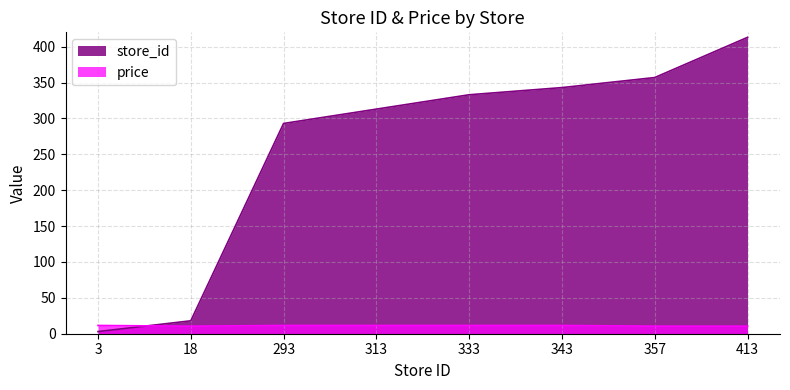

What is the minimum value shown in the chart?

3.0